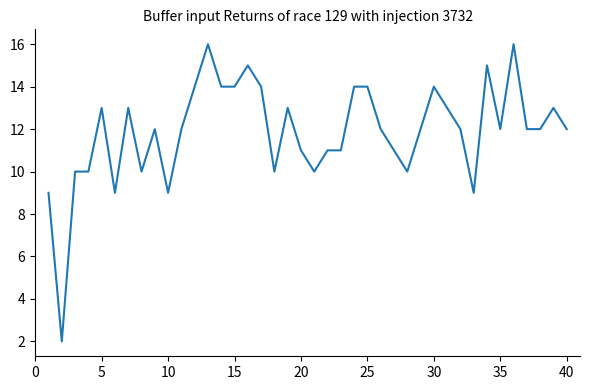

What is the greatest value displayed?

16